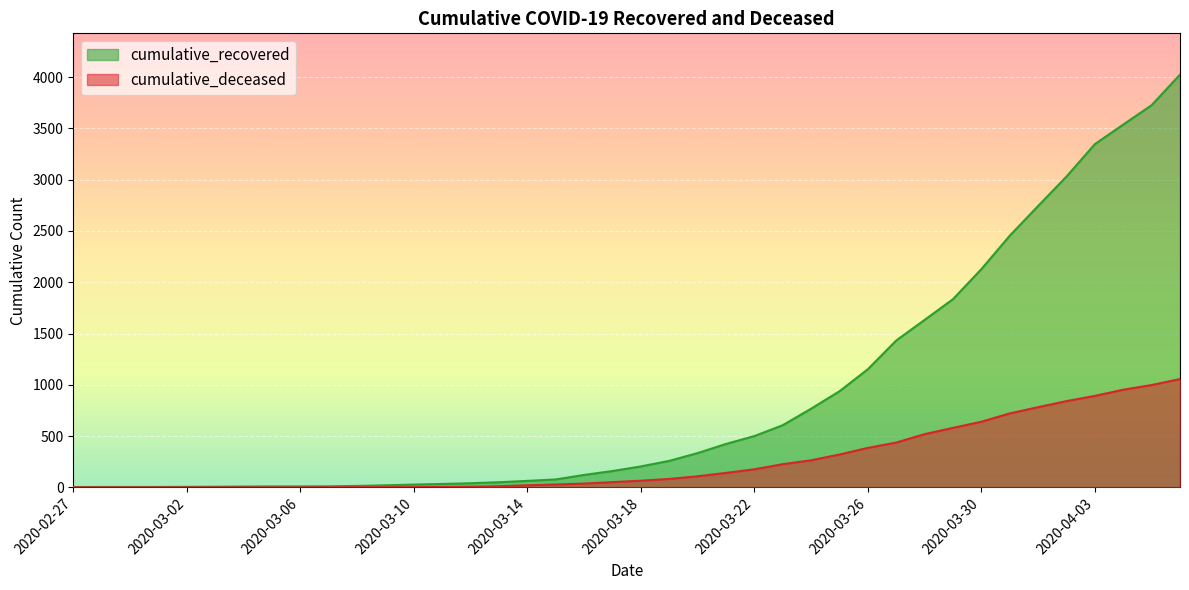

True or false: cumulative_deceased and cumulative_recovered intersect in this chart.

False